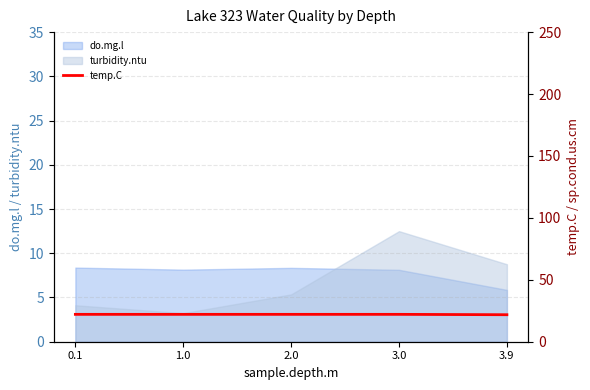

What is the maximum value shown in the chart?

22.1